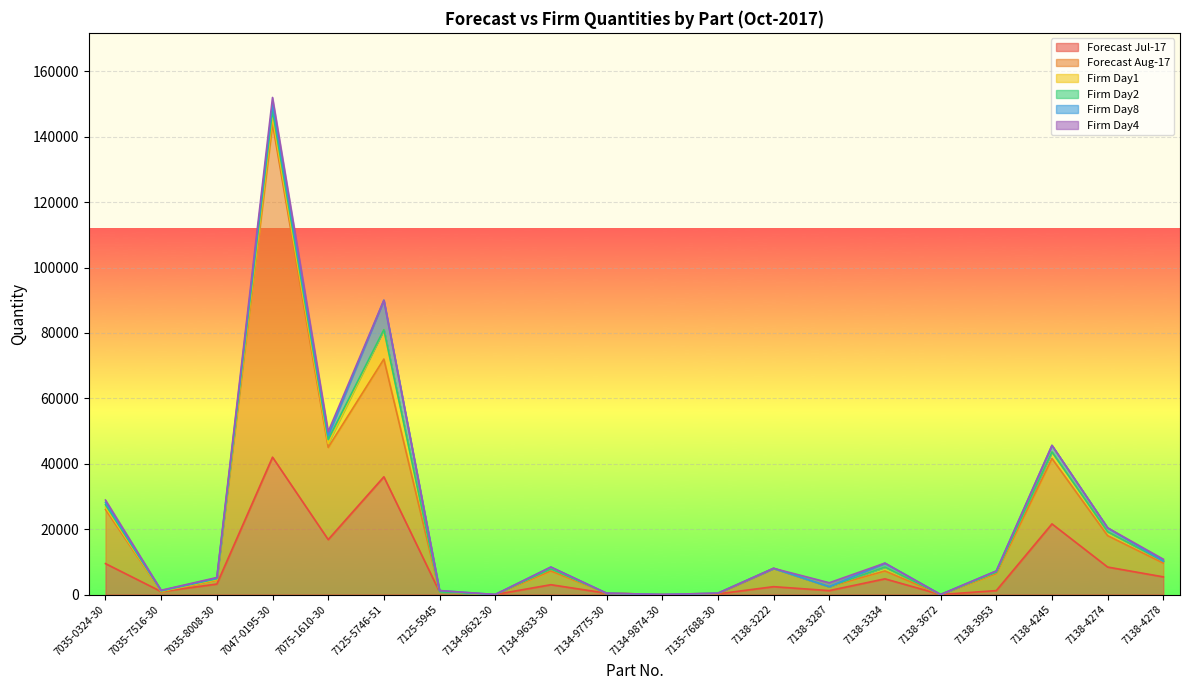

Is it true that Forecast Jul-17 equals 1200 at 7138-3953?

True